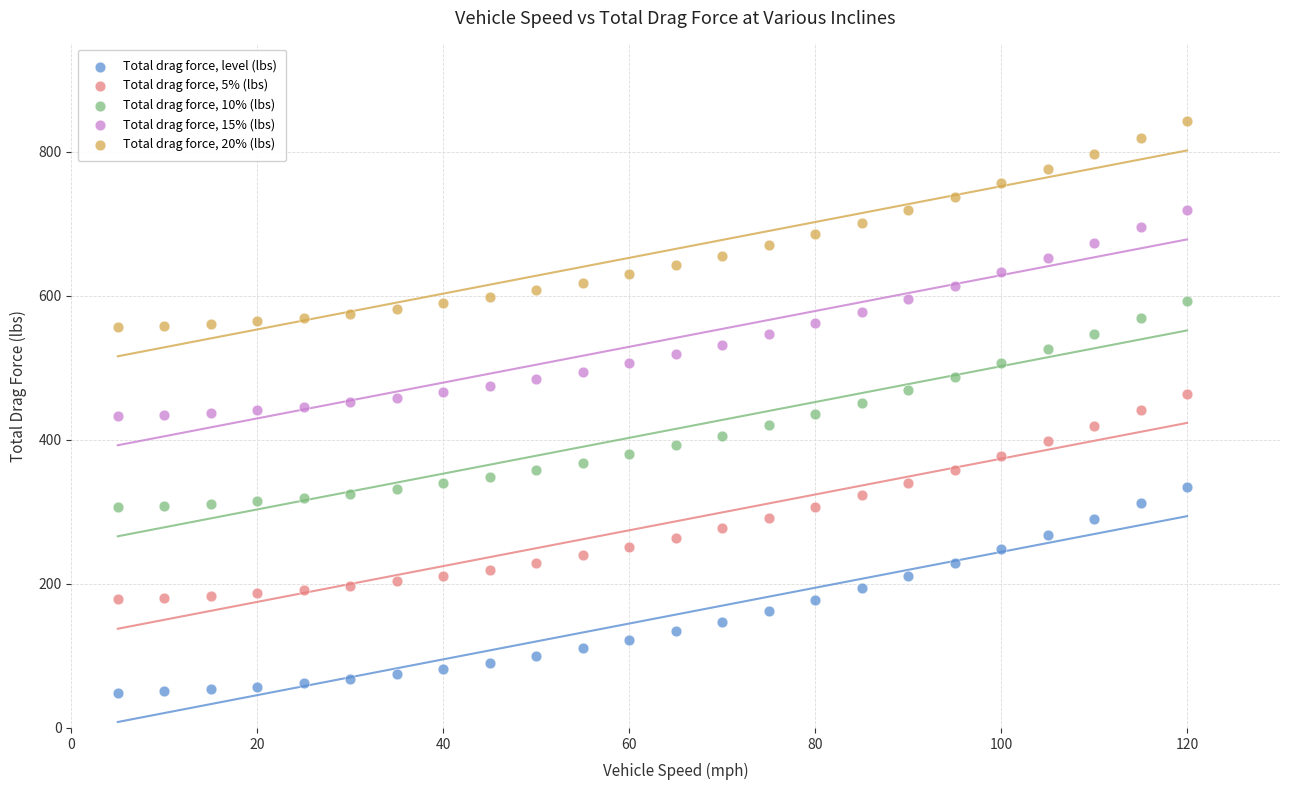

Which series reaches the maximum Y coordinate?

Total drag force, 20% (lbs)